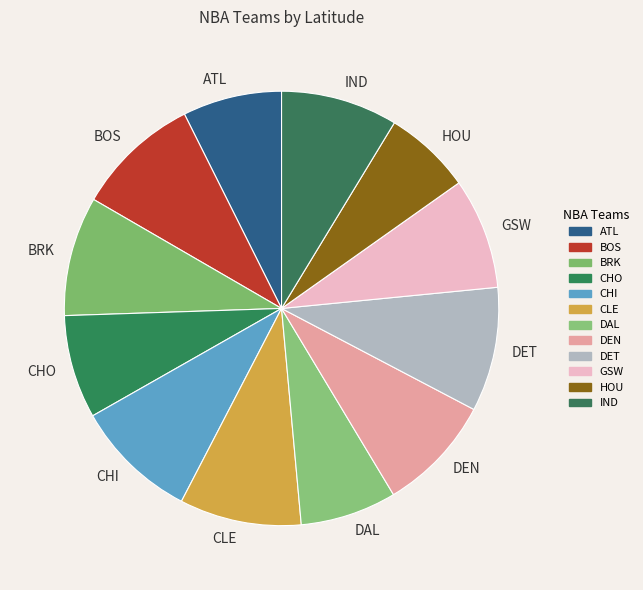

Is there any slice that represents more than half of the pie?

No